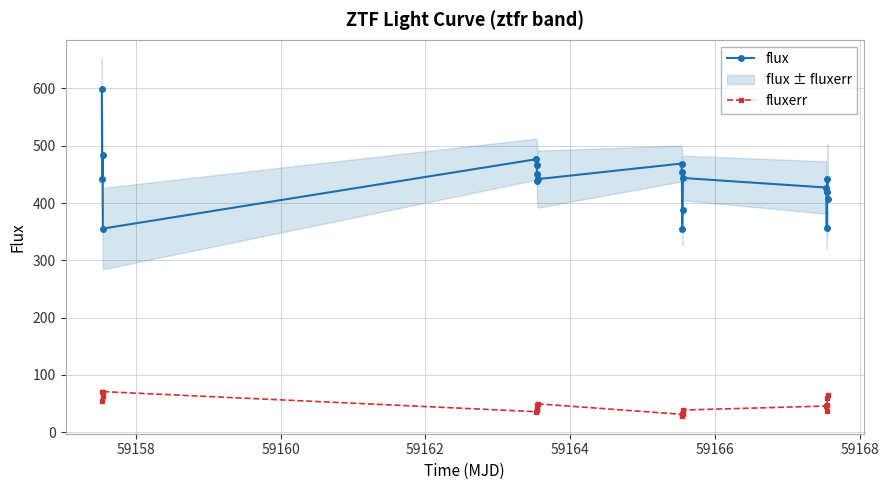

What is the value of the flux point at the 3rd from the left?

483.8